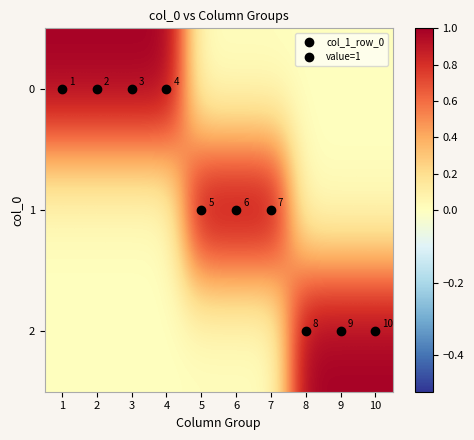

Between 7 and 8, which is larger?

7